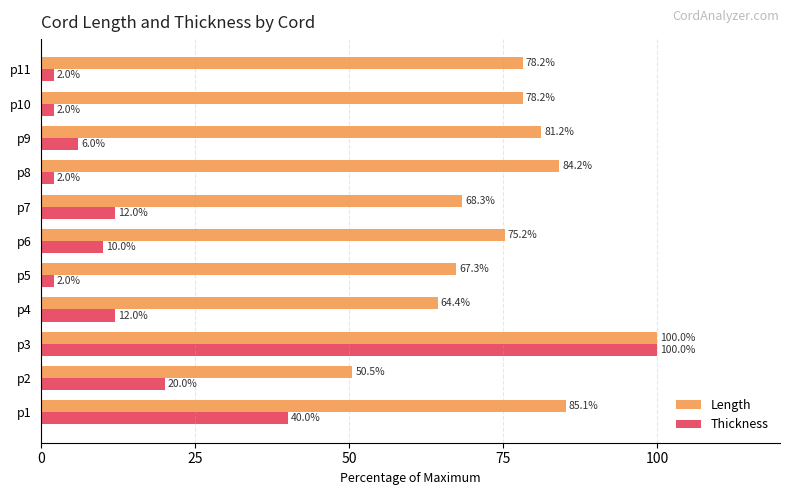

What is the highest value of the Length series?

100.0